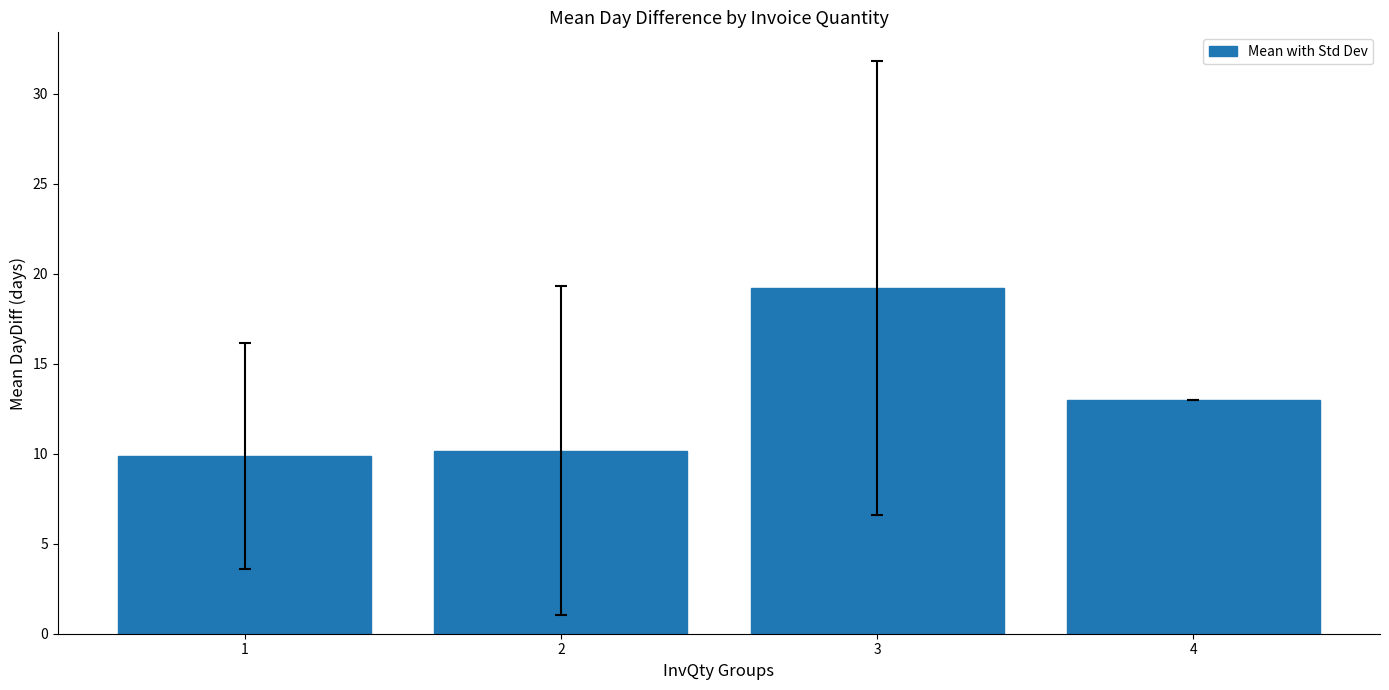

Between 2 and 3, which is larger?

3